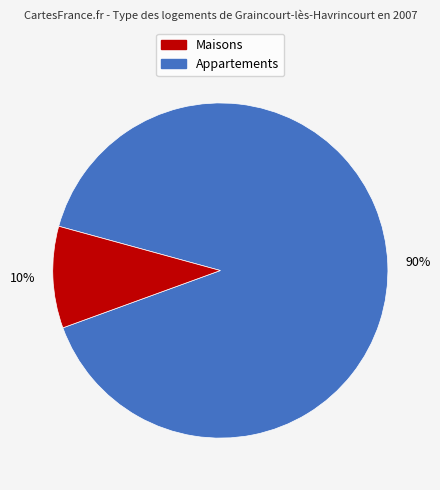

To the nearest percent, what is the average slice percentage?

50%